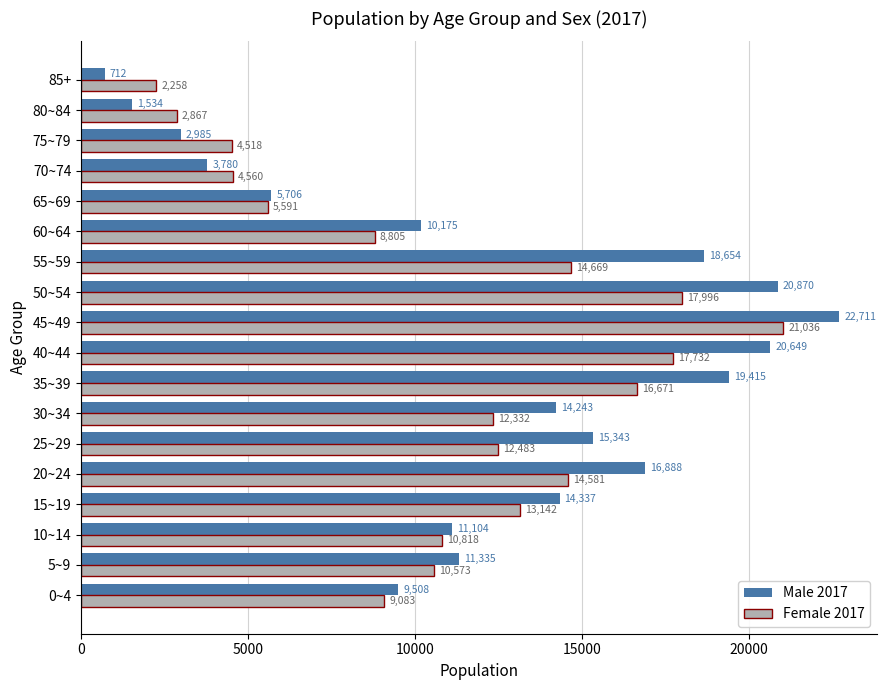

Rank the series by their maximum value, from highest to lowest.

Male 2017, Female 2017